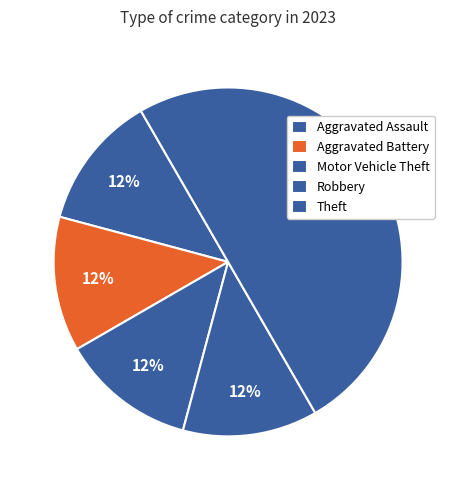

What is the largest slice in the pie chart?

Theft